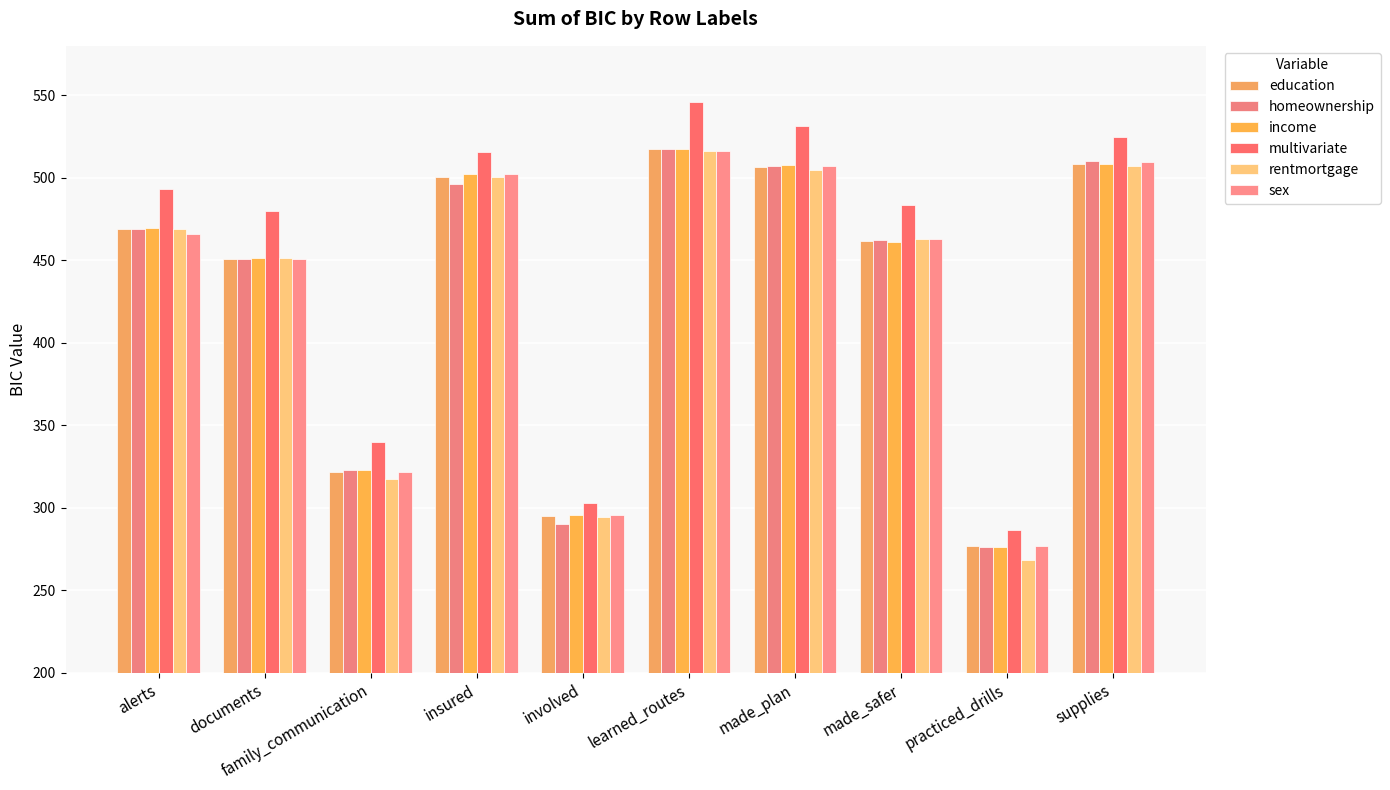

Is the value of homeownership at family_communication greater than the value of education at learned_routes?

No